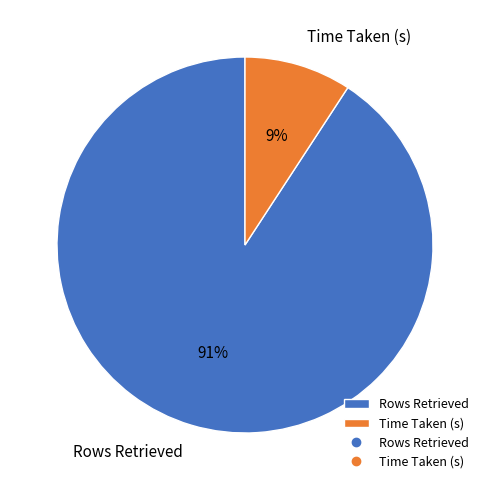

What is the largest slice in the pie chart?

Rows Retrieved